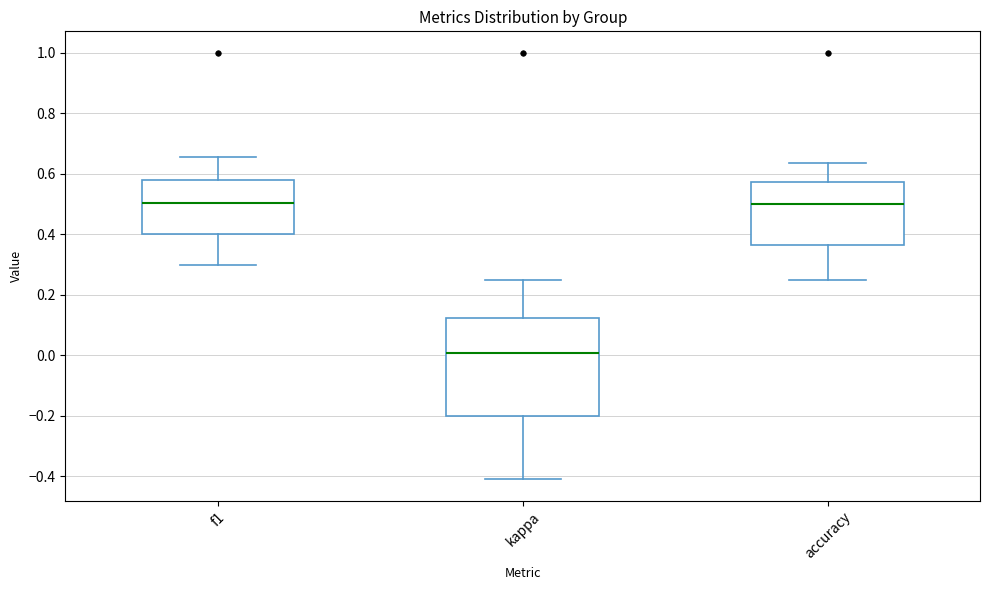

Which box's median line is the lowest?

kappa